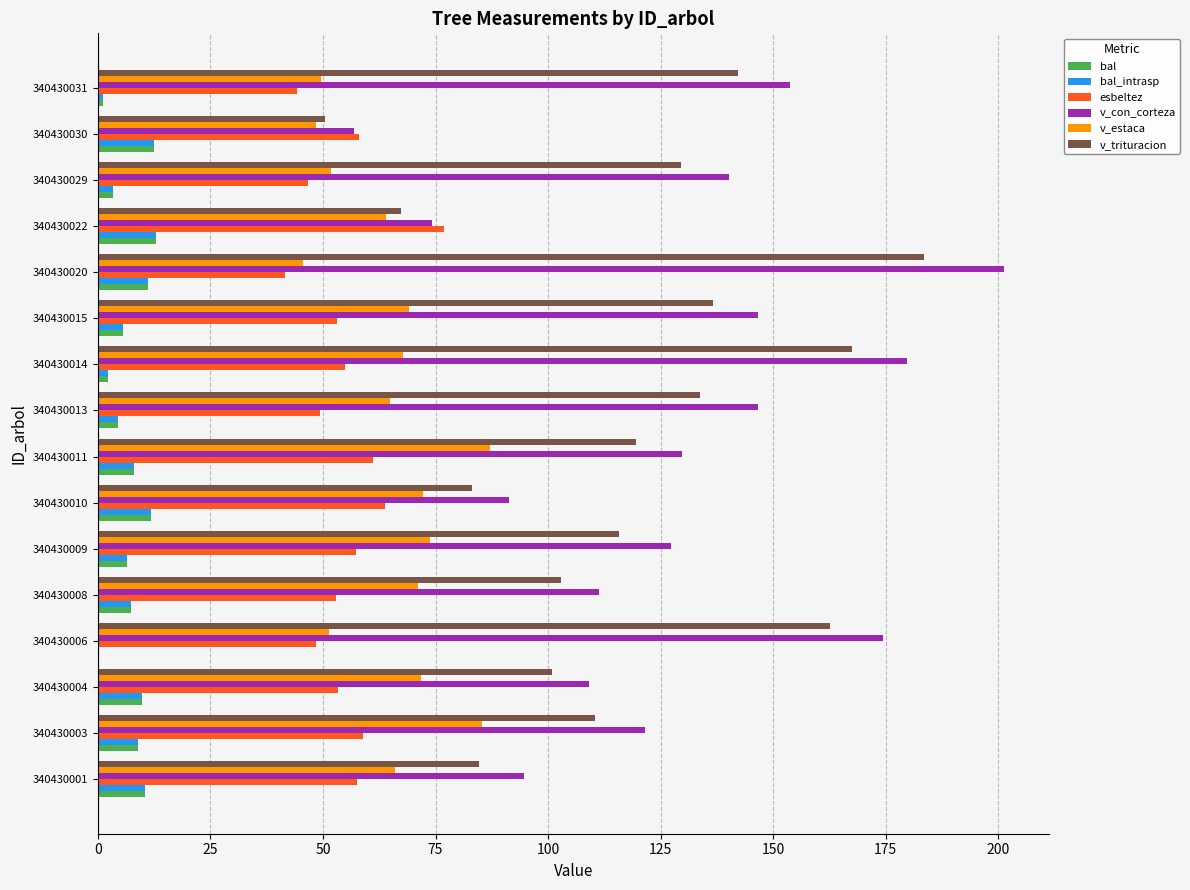

What is the sum of the v_trituracion values at 340430022 and 340430004?

168.1